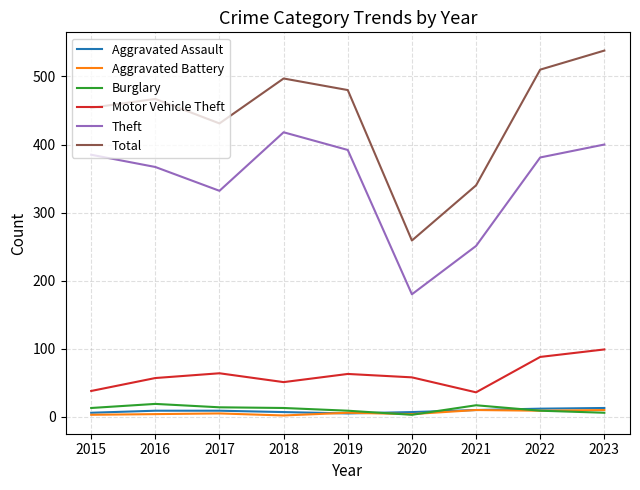

What is the maximum value shown in the chart?

538